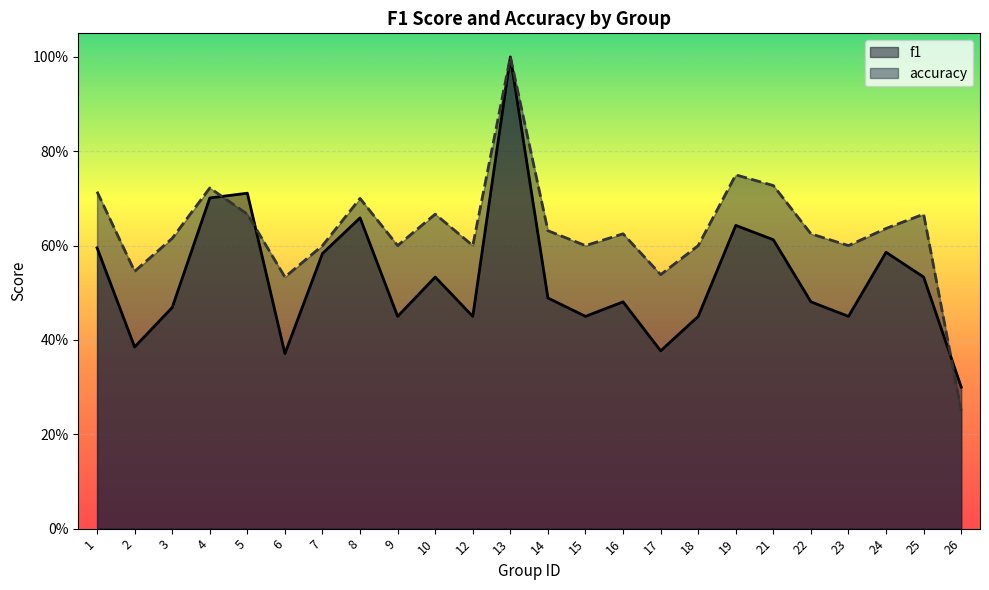

At how many categories does at least one series exceed 0?

24